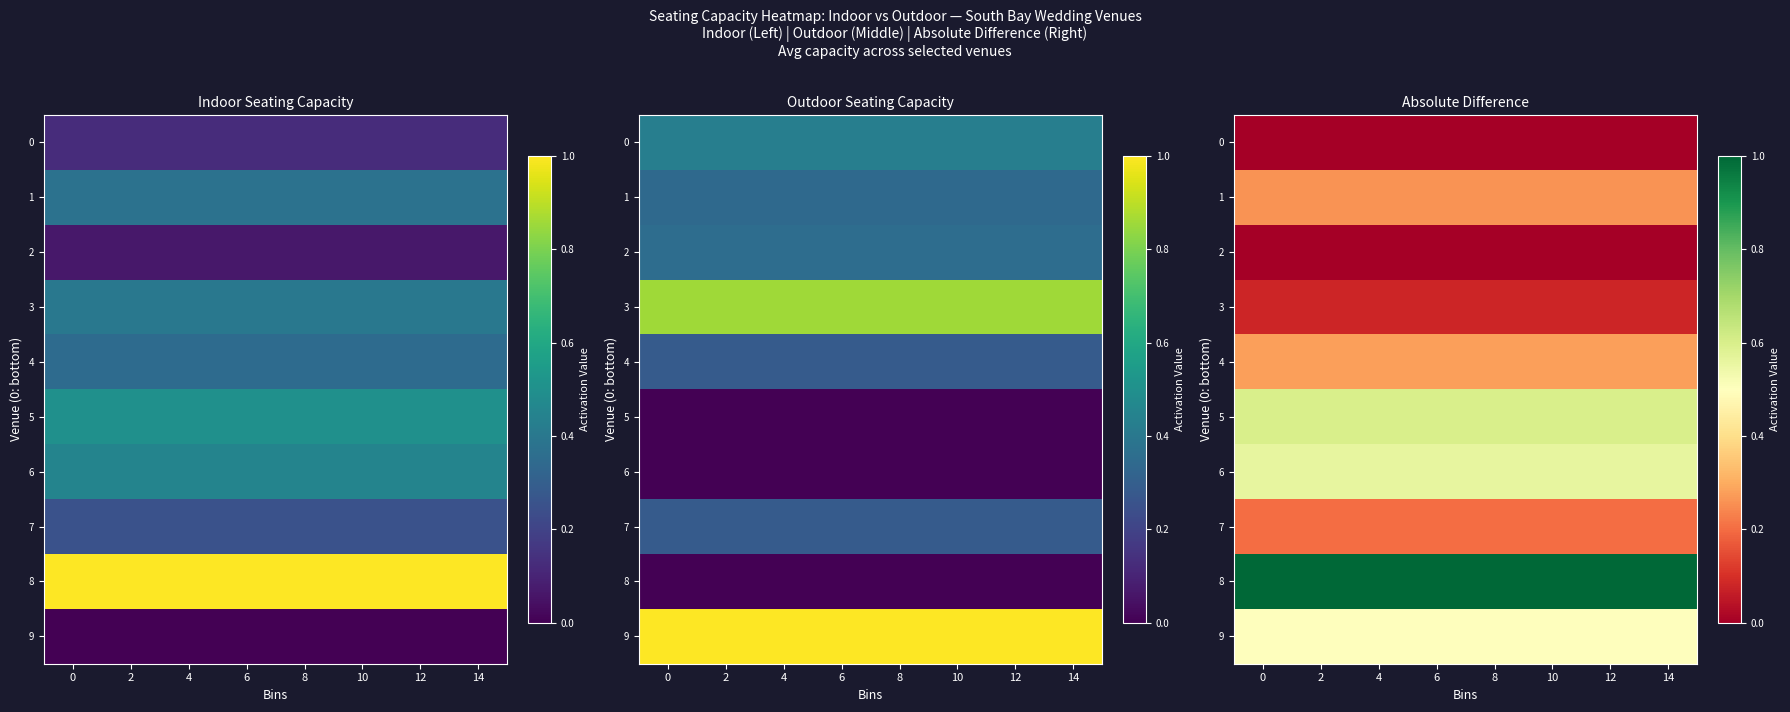

How many data points does each series have?

8